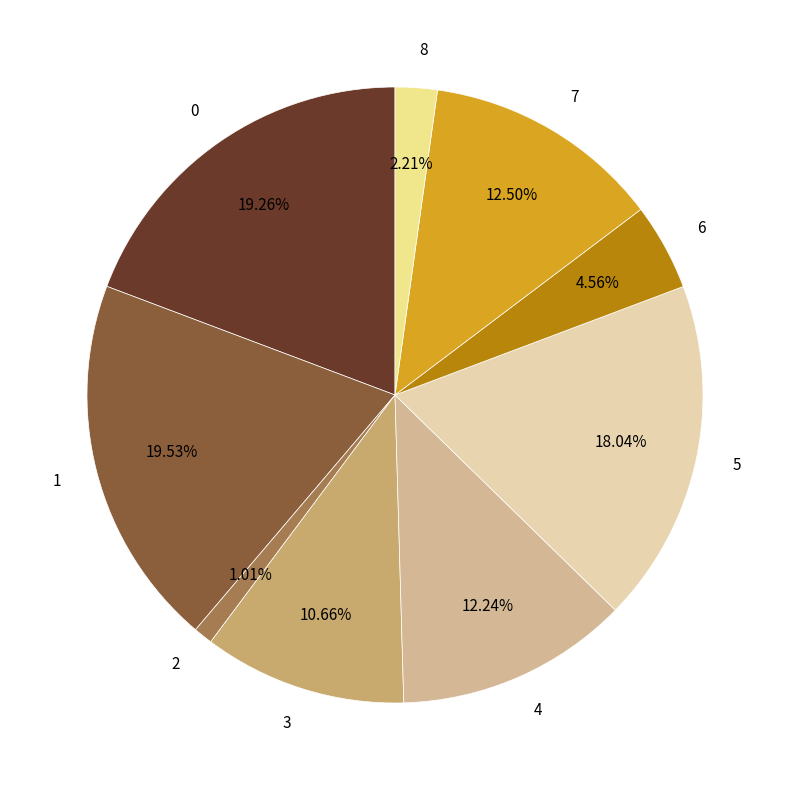

Does any single category account for the majority?

No